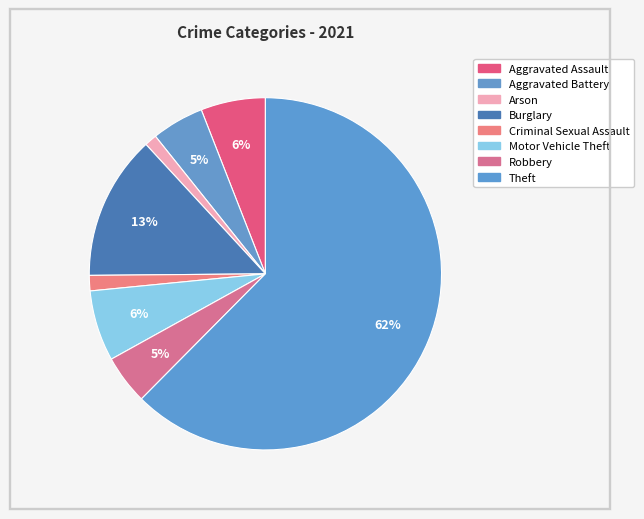

How many segments does this pie chart have?

8